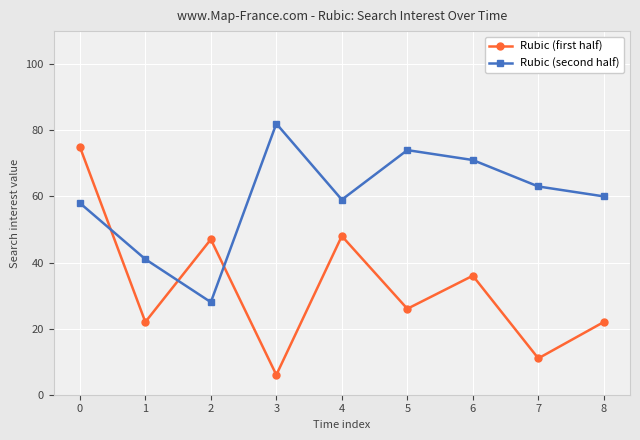

Where is the first local minimum for Rubic (second half)?

2